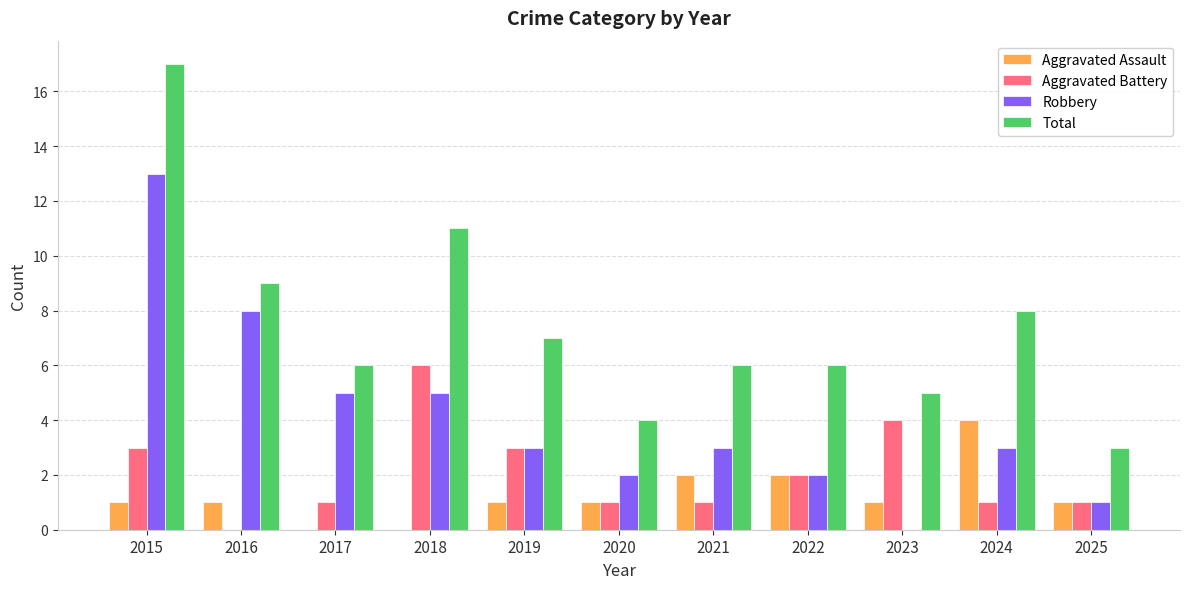

Which series has the widest spread of values?

Total